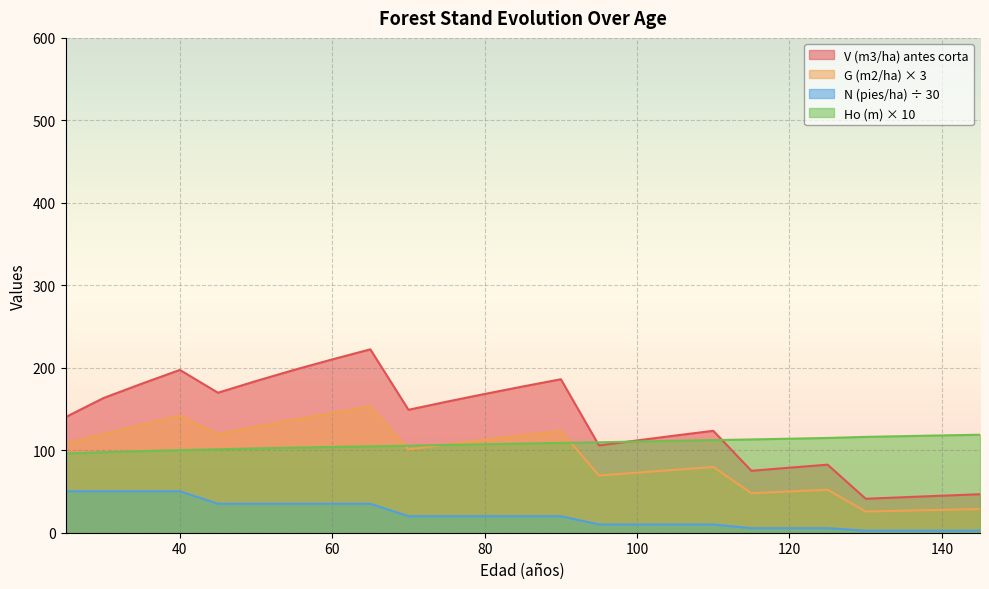

How many lines are shown in the chart?

4